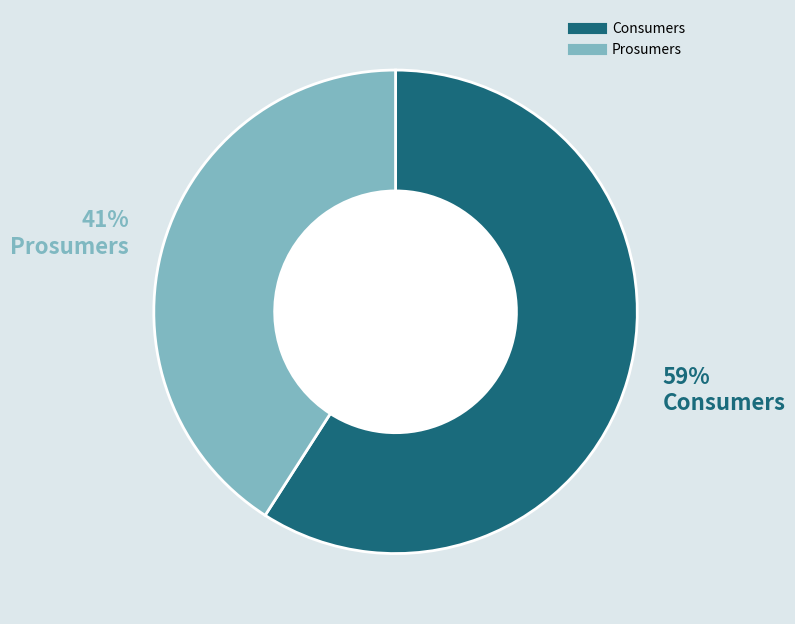

What is the largest slice in the pie chart?

Consumers